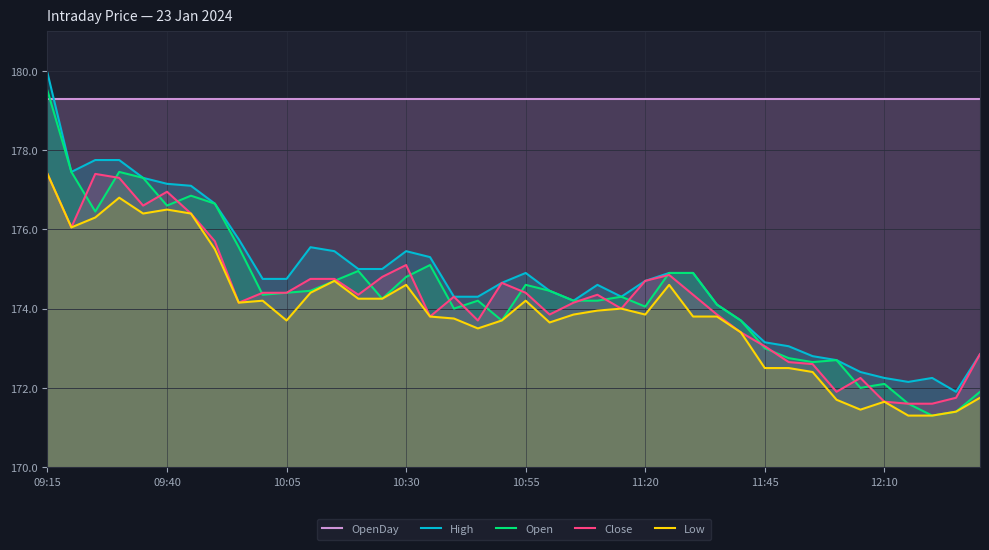

True or false: Low and OpenDay cross at least once.

False